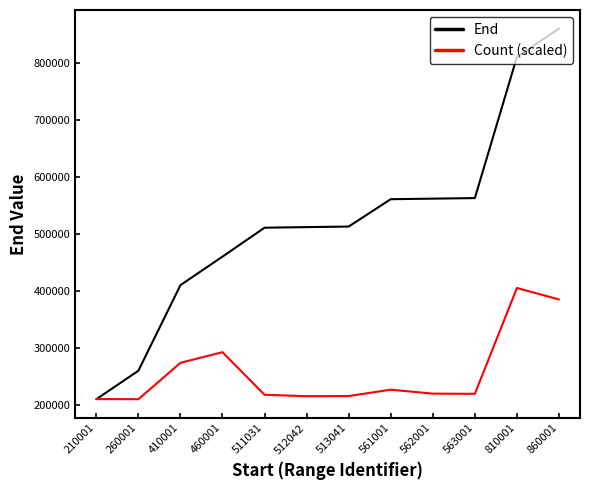

The value of Count (scaled) at 260001 is 210007.0. True or false?

True